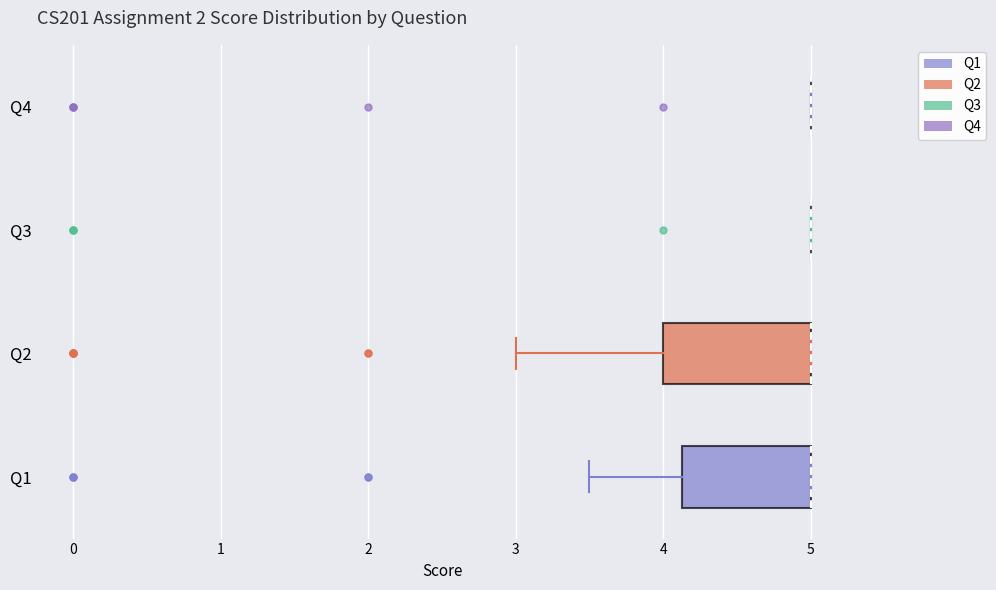

Comparing the boxes themselves (not the whiskers), which one is the widest?

Q2